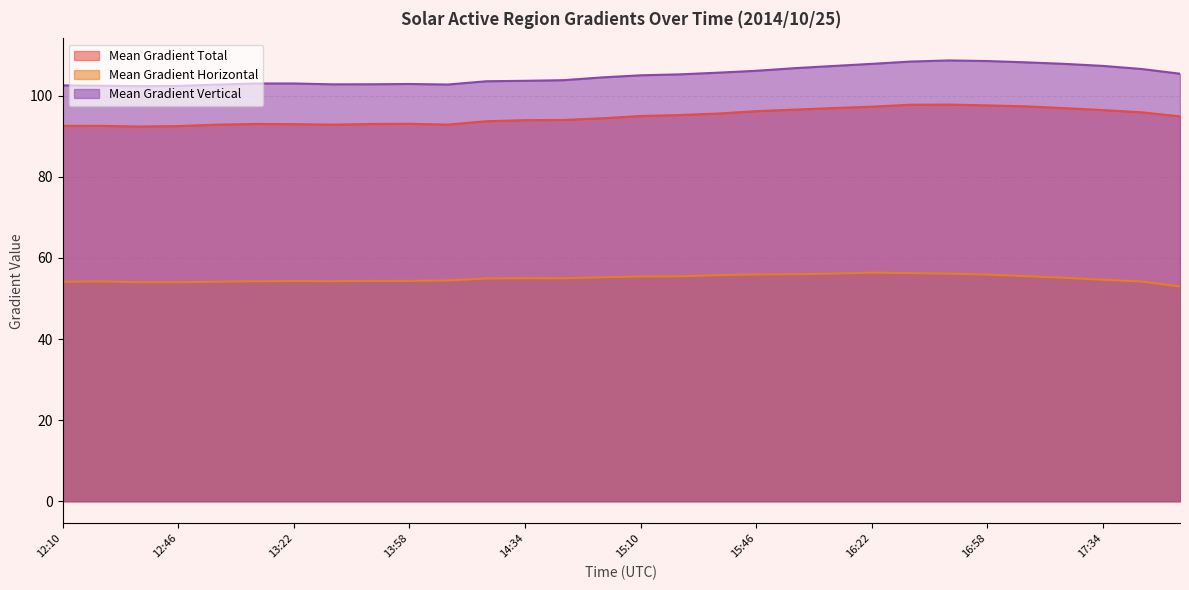

What is the smallest value displayed?

53.0